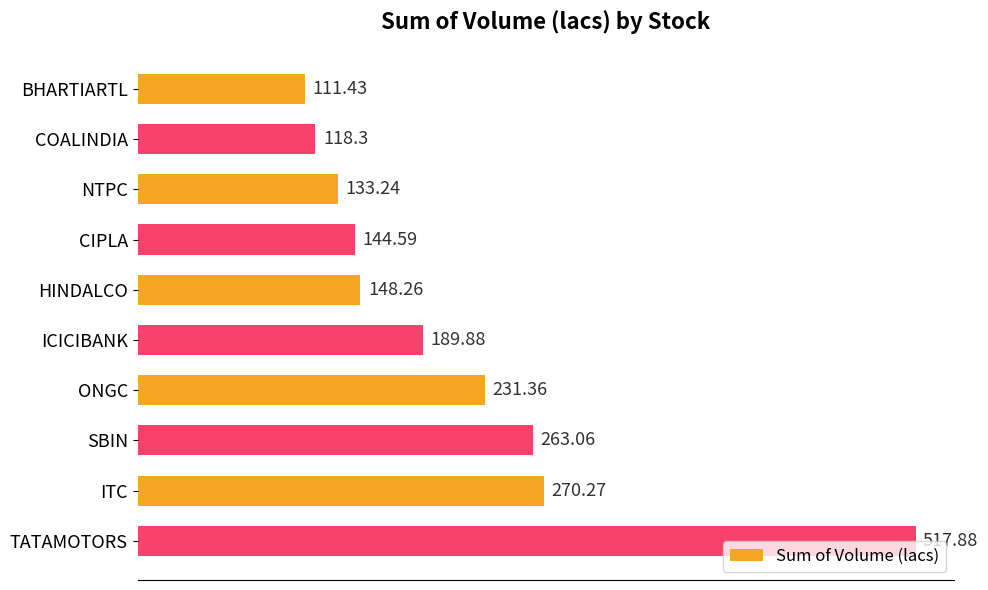

At which category does the chart reach its peak across all series?

TATAMOTORS